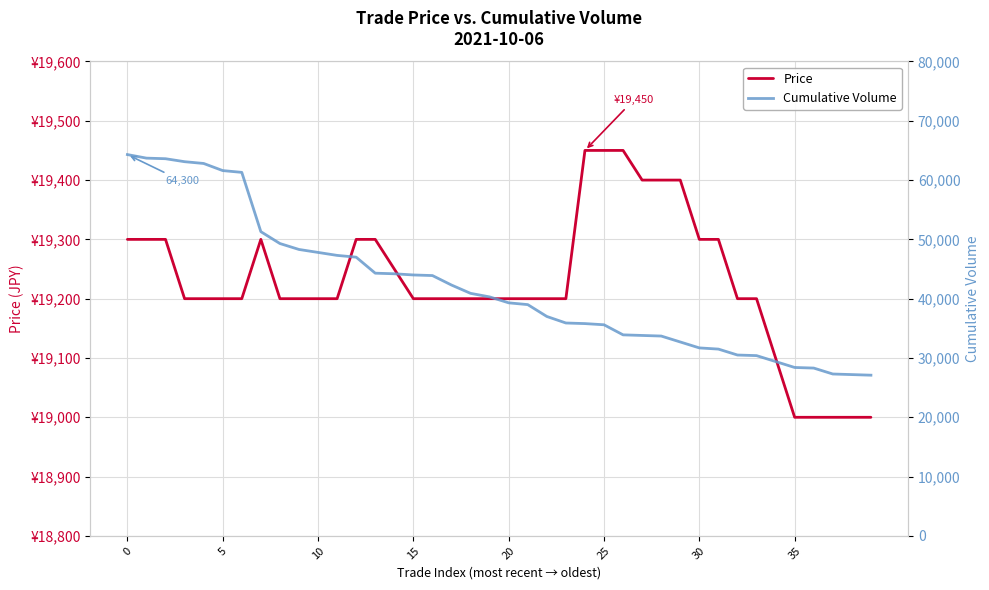

True or false: Cumulative Volume has more than 1 points higher than both neighbors.

False